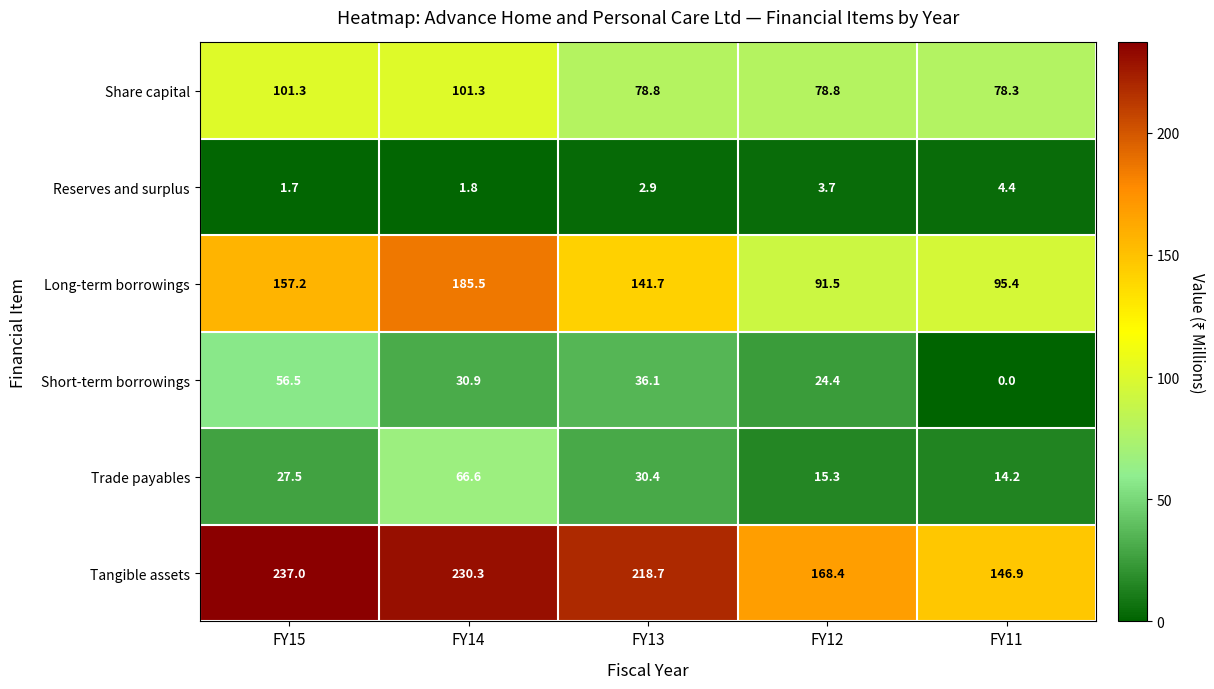

True or false: Long-term borrowings has a value of 319.6 at FY14.

False